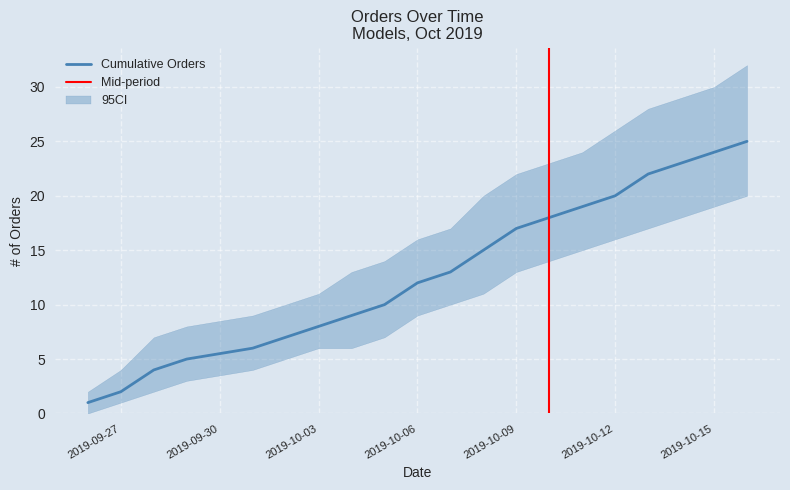

Rank the categories by Cumulative value from highest to lowest.

2019-10-16, 2019-10-15, 2019-10-14, 2019-10-13, 2019-10-12, 2019-10-11, 2019-10-10, 2019-10-09, 2019-10-08, 2019-10-07, 2019-10-06, 2019-10-05, 2019-10-04, 2019-10-03, 2019-10-02, 2019-10-01, 2019-09-29, 2019-09-28, 2019-09-27, 2019-09-26